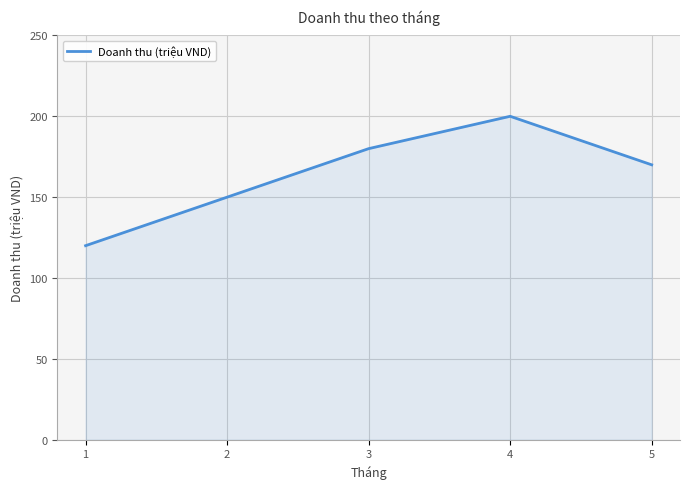

Approximately how many times larger is the value at 3 compared to 2?

1.2